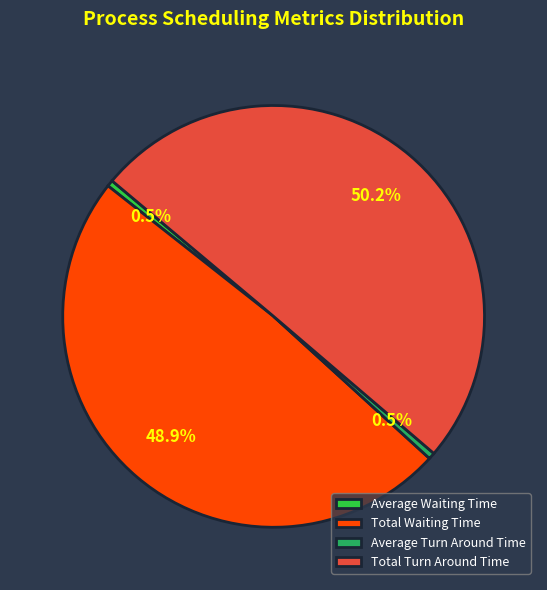

Which has a higher value, Average Turn Around Time or Total Turn Around Time?

Total Turn Around Time